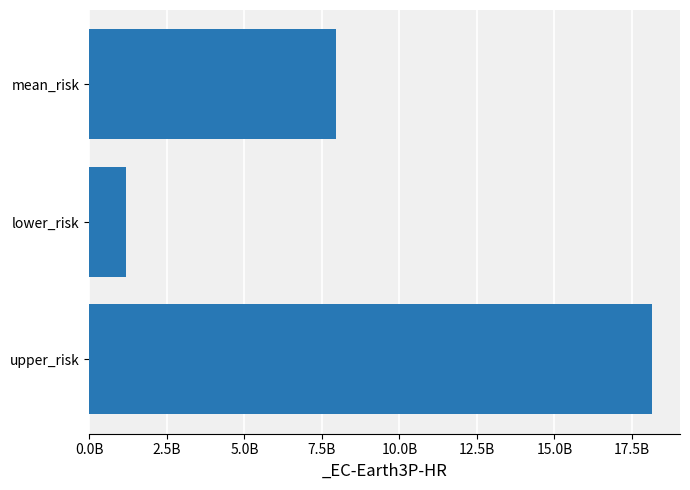

What value does the data have at lower_risk?

1179178873.8